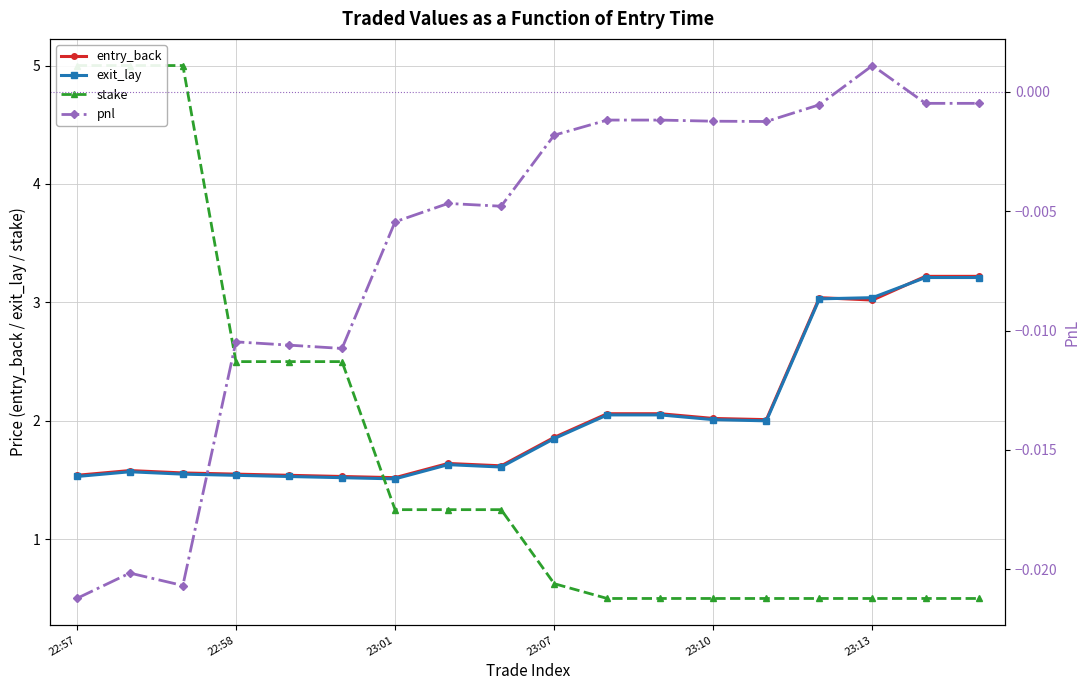

How many categories are shown in the chart?

18